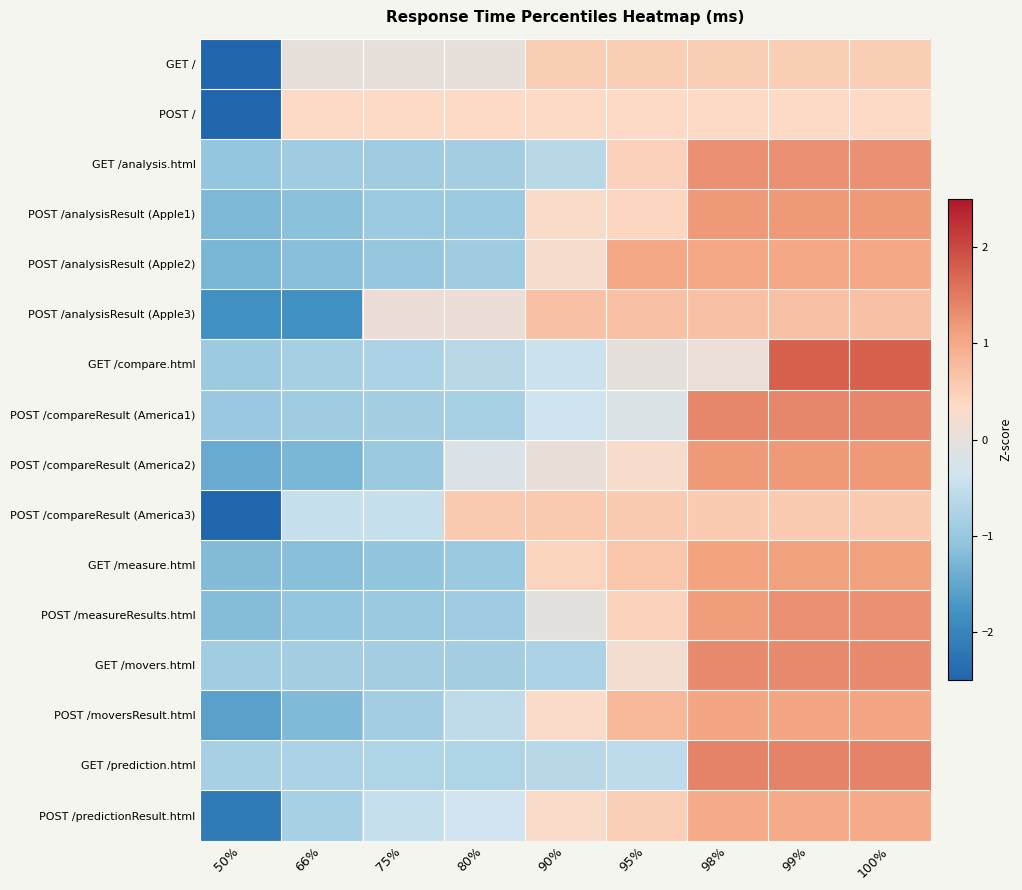

What is the total value across all series at 98%?

15.3